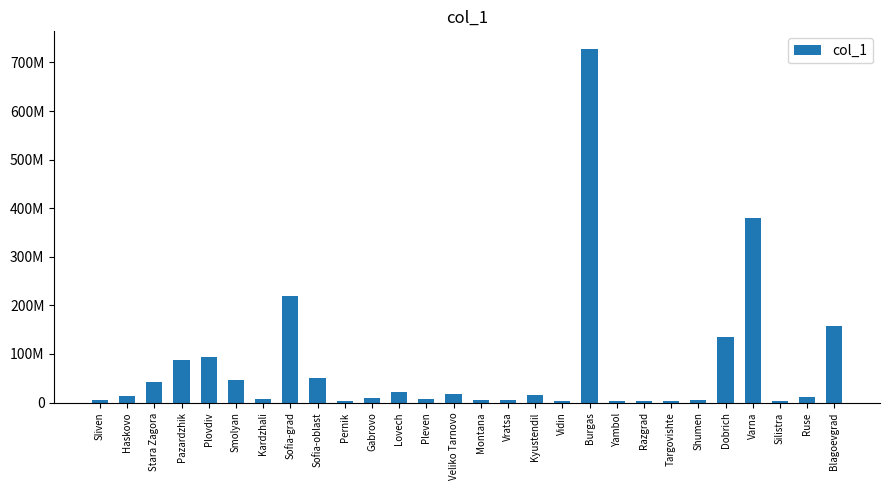

Is it true that the value at Kyustendil is 22767903?

False